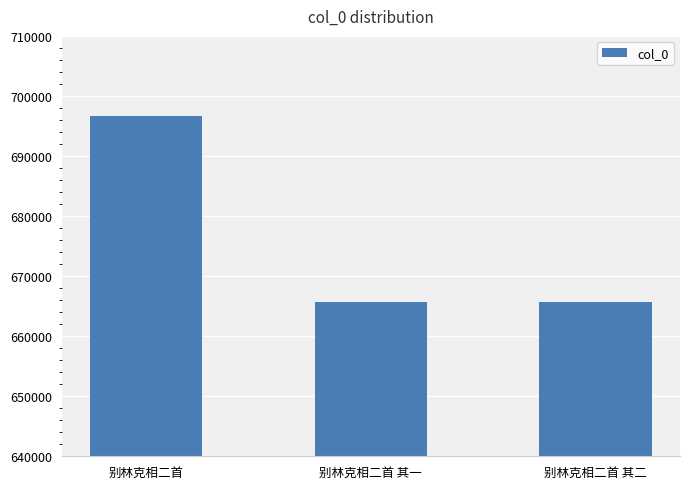

Are the bars horizontal?

No